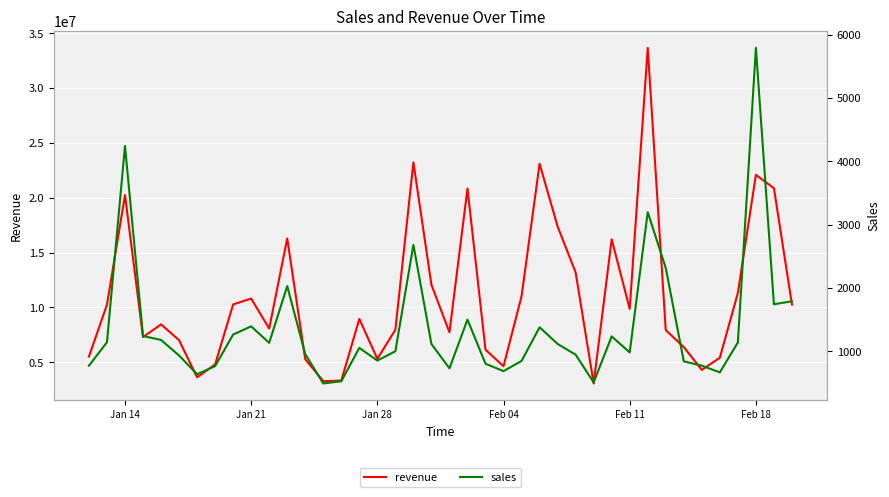

What is the lowest value of the revenue series?

3066801